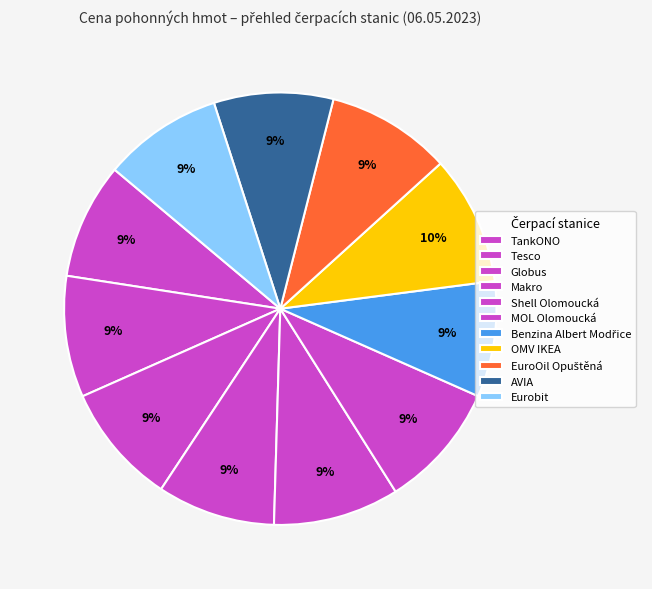

Rank the categories by value from highest to lowest.

OMV IKEA, Shell Olomoucká, MOL Olomoucká, EuroOil Opuštěná, Tesco, Globus, AVIA, Eurobit, Makro, TankONO, Benzina Albert Modřice